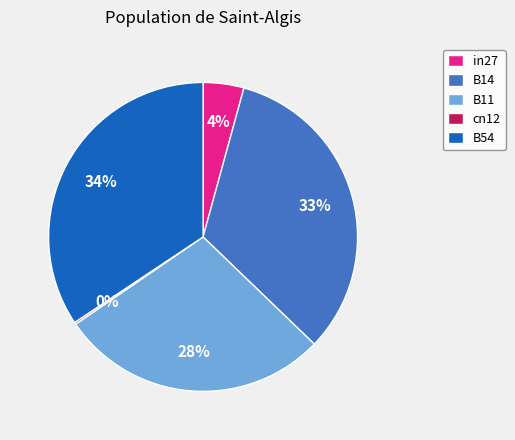

To the nearest percent, what is the difference between the in27 and B11 slice percentages?

24%